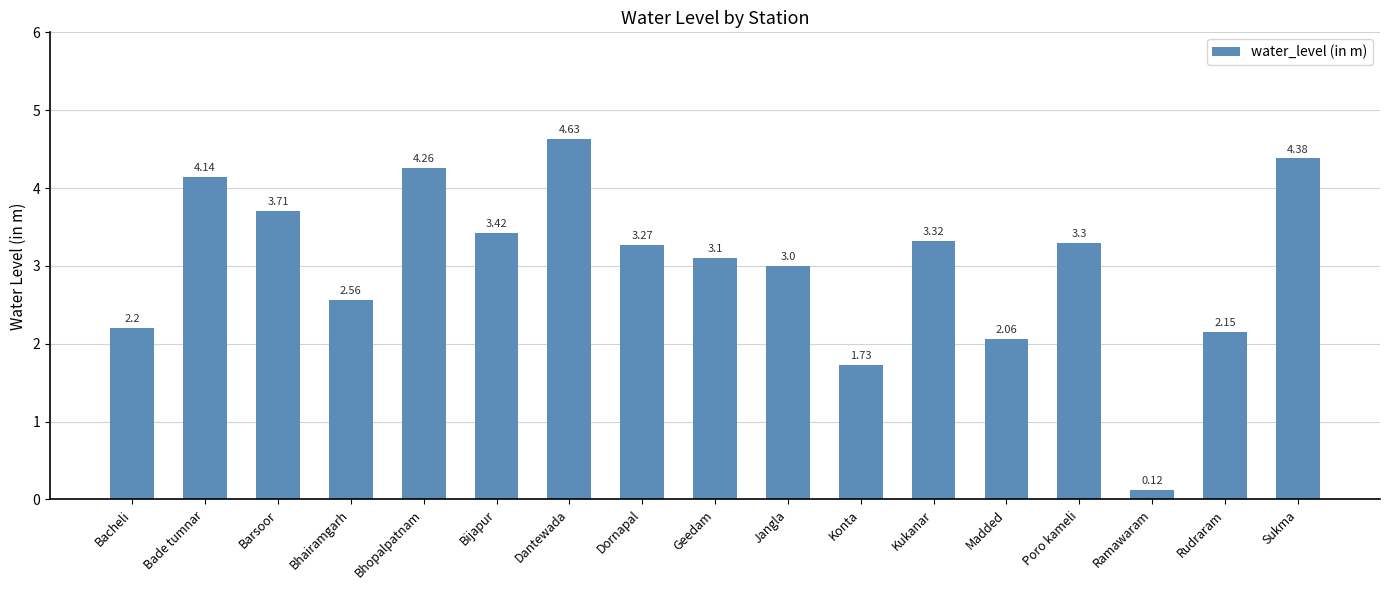

What is the ratio of the value at Geedam to the value at Konta?

1.8